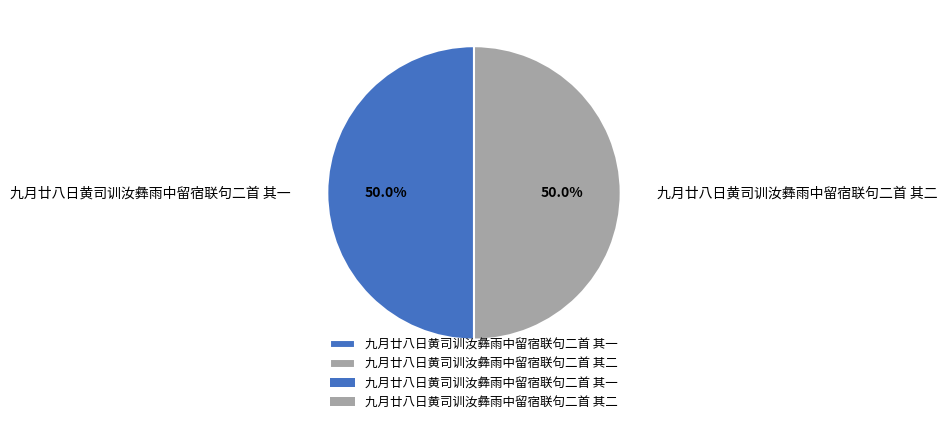

What is the ratio of the value at 九月廿八日黄司训汝彝雨中留宿联句二首 其一 to the value at 九月廿八日黄司训汝彝雨中留宿联句二首 其二?

1.0